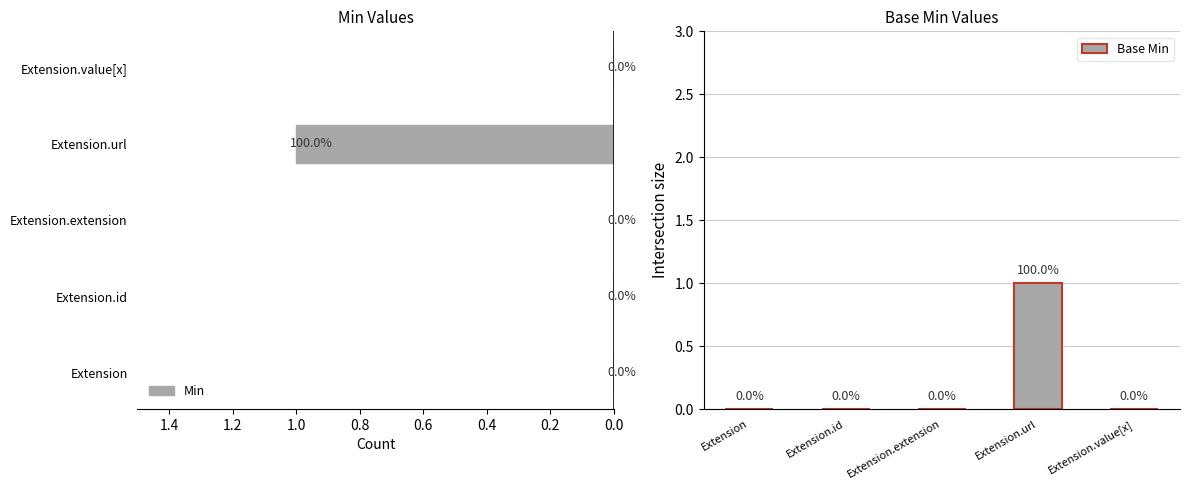

How many Min values are between 0 and 1?

5